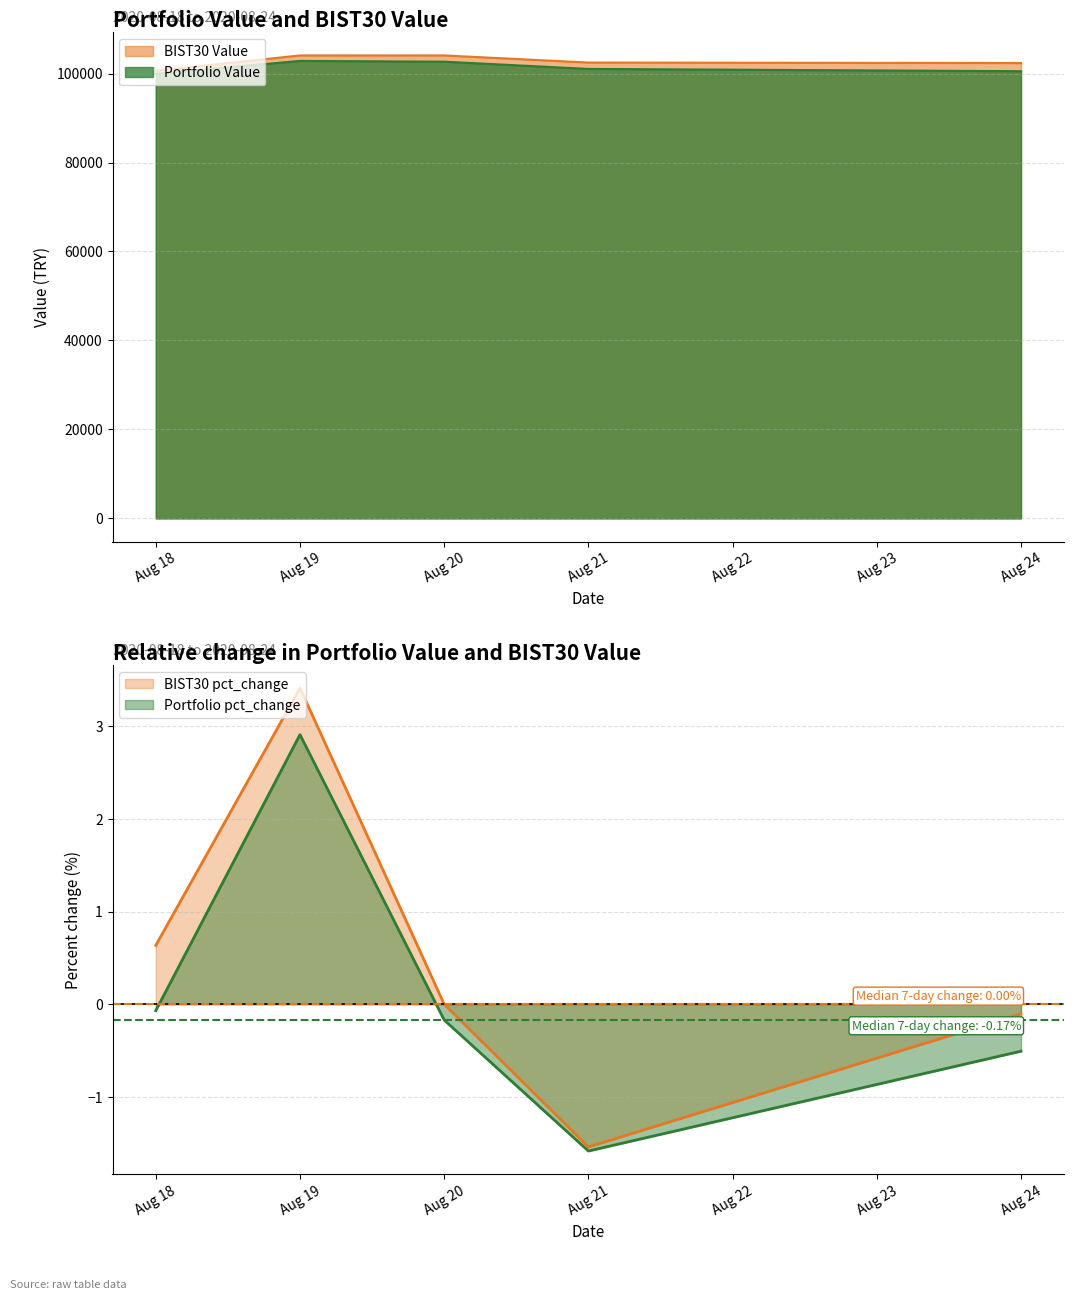

What is the difference between the maximum and minimum values in the Portfolio Value series?

2908.0